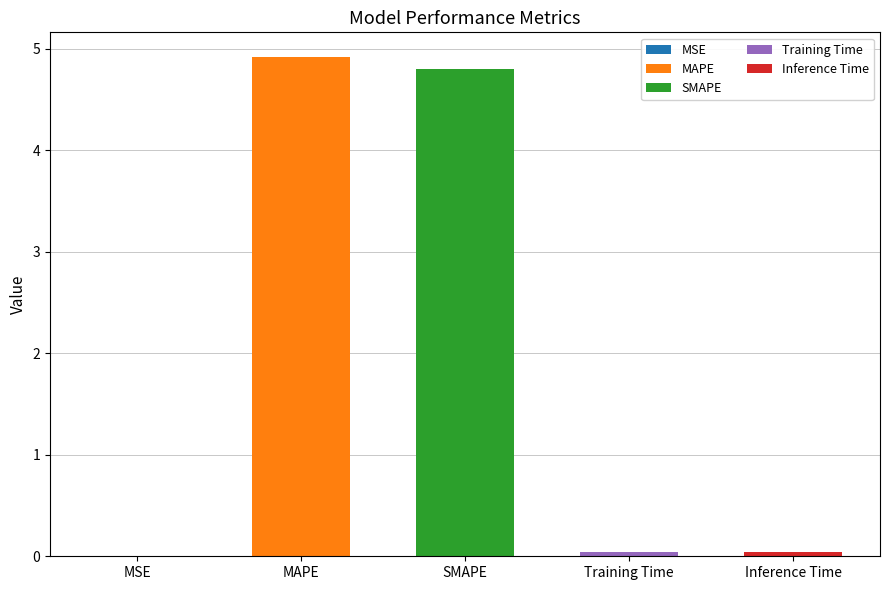

Reading right to left, transcribe all the data shown in this chart.

0.0	0.0	4.8	4.9	0.0